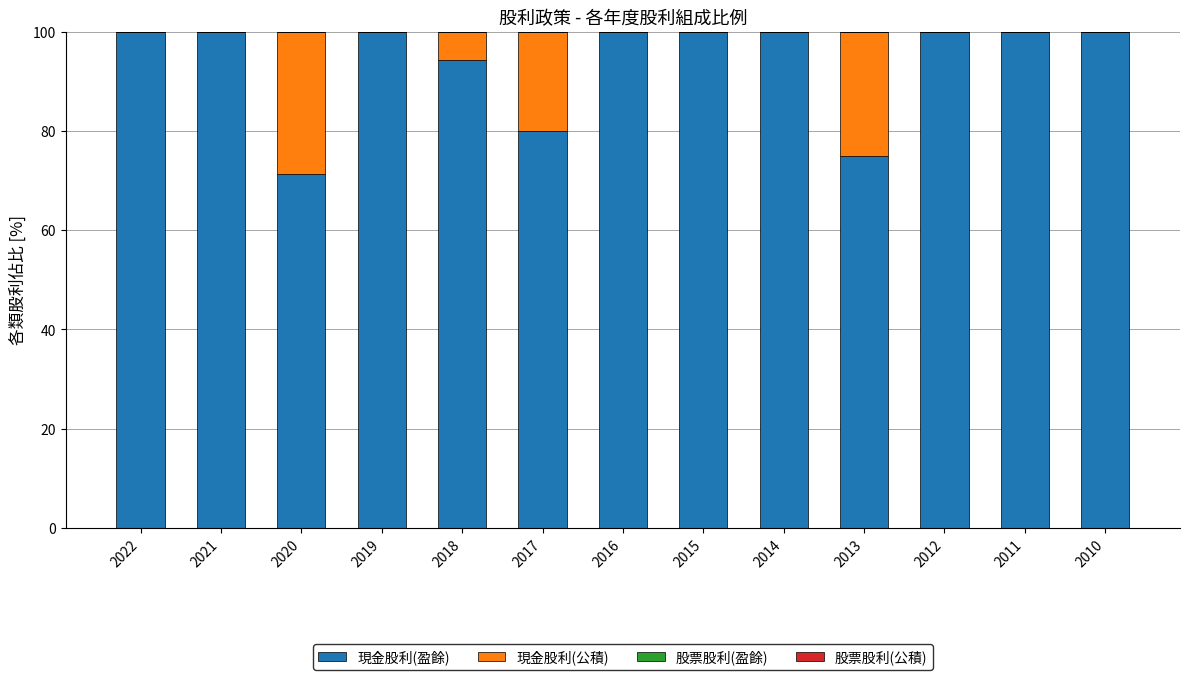

What is the highest value of the 現金股利(盈餘) series?

100.0